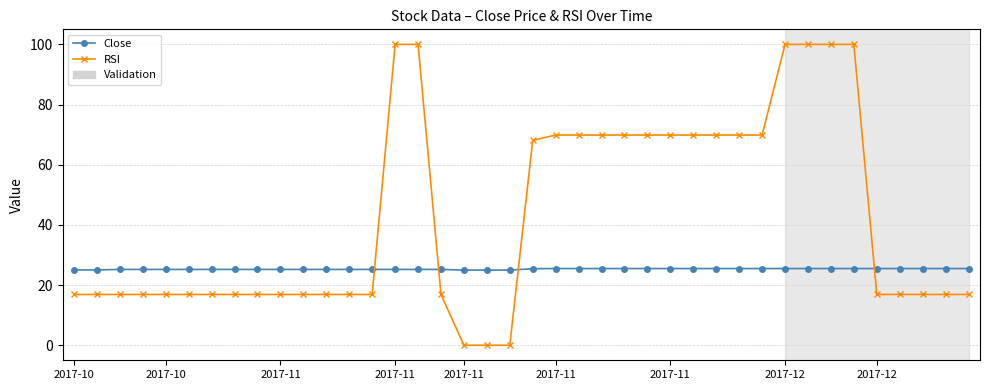

Which series has the largest total across all categories?

RSI